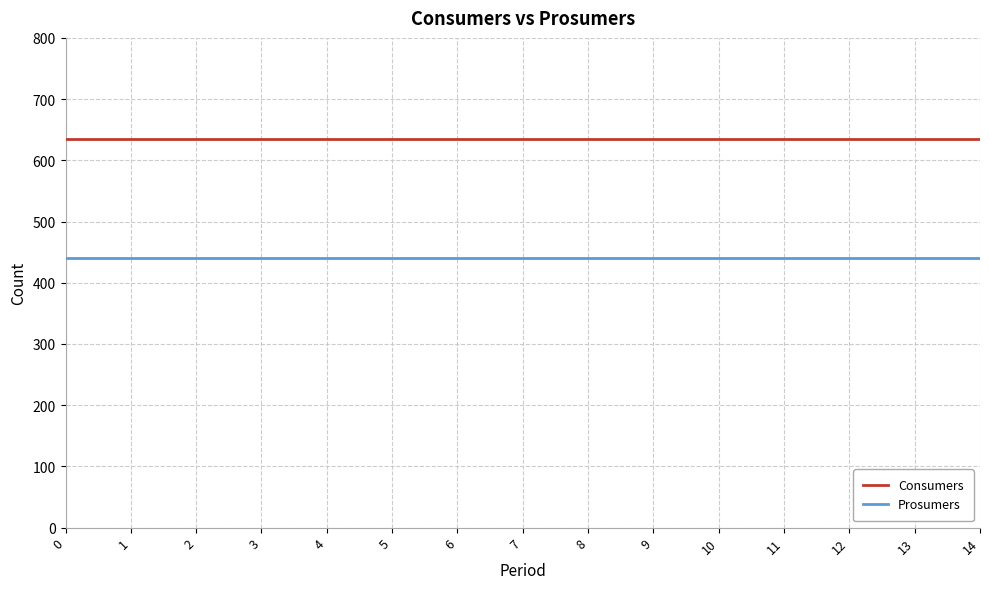

What is the sum of all Consumers values?

9525